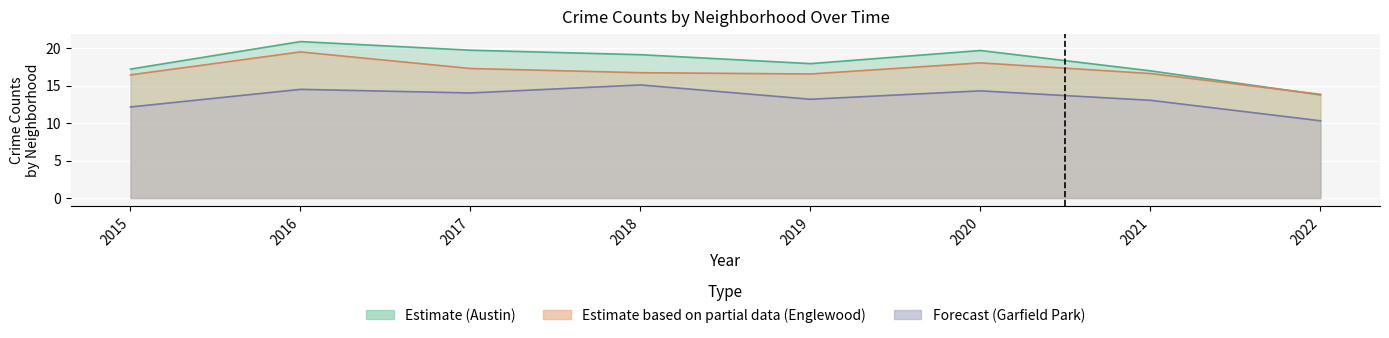

Rank the series by their maximum value, from lowest to highest.

Garfield Park, Englewood, Austin